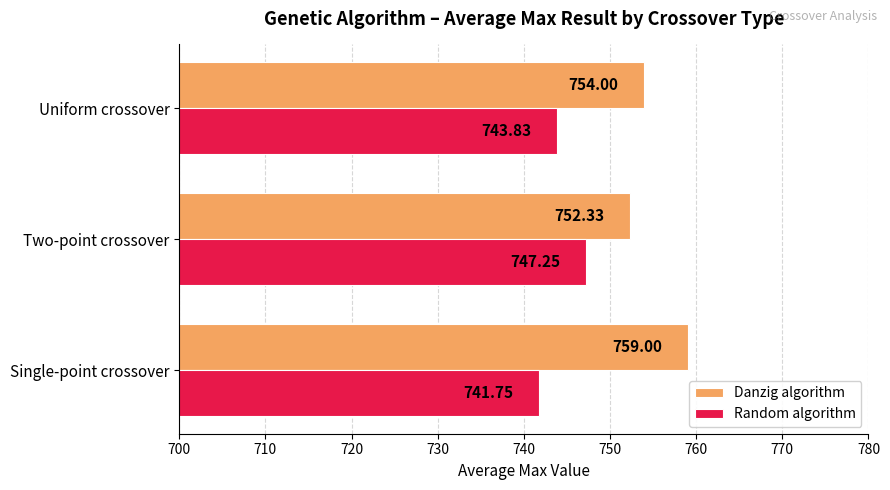

At which label is Random algorithm closest to 744?

Uniform crossover